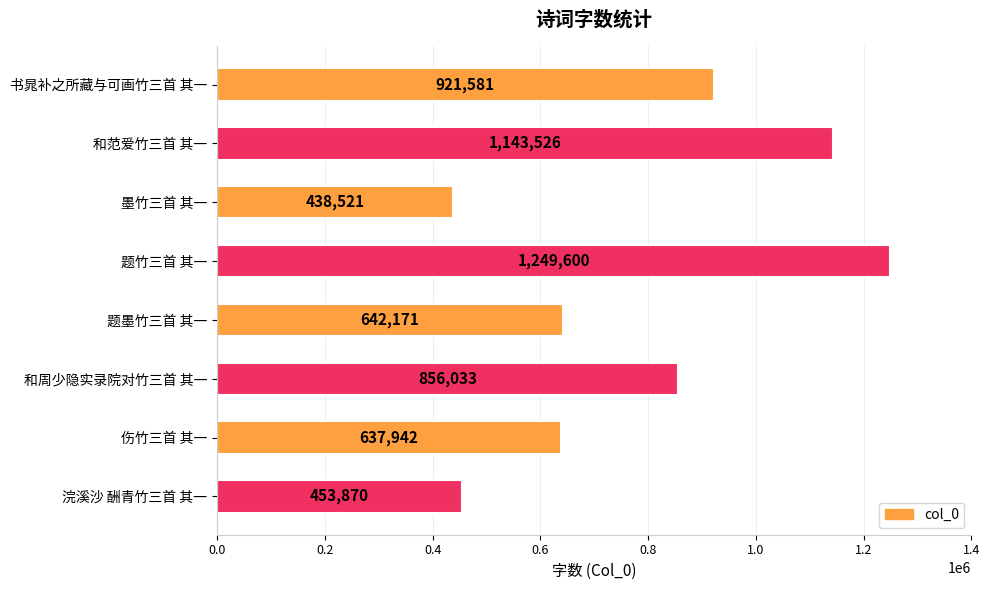

Reading top to bottom, extract all data points from this chart.

书晁补之所藏与可画竹三首 其一=921581	和范爱竹三首 其一=1143526	墨竹三首 其一=438521	题竹三首 其一=1249600	题墨竹三首 其一=642171	和周少隐实录院对竹三首 其一=856033	伤竹三首 其一=637942	浣溪沙 酬青竹三首 其一=453870